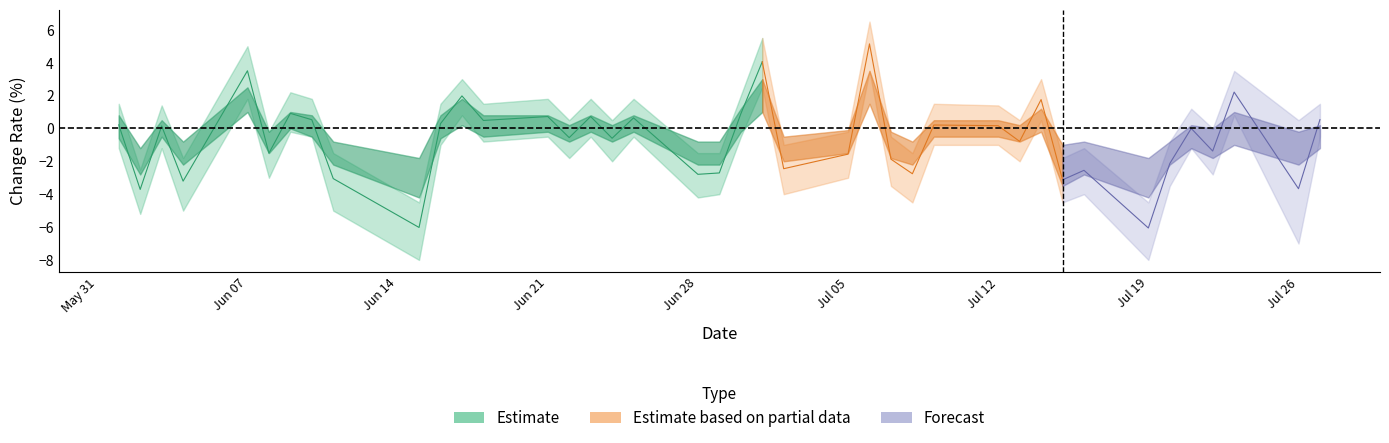

How many times do ma_pct_chg and pct_chg_lower cross each other?

6